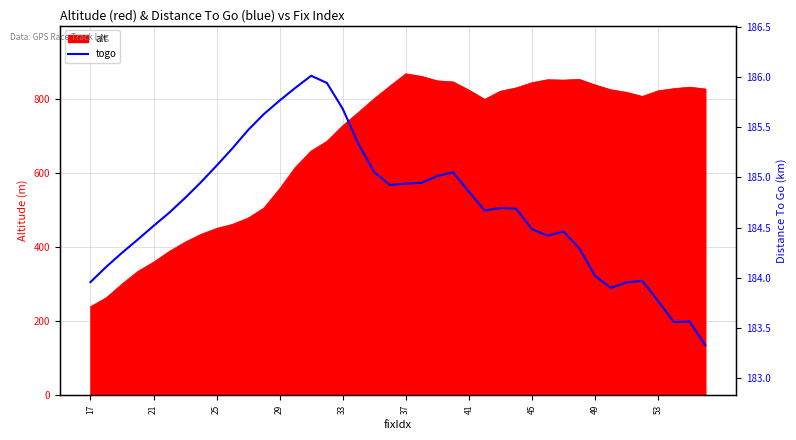

What is the minimum value shown in the chart?

183.3